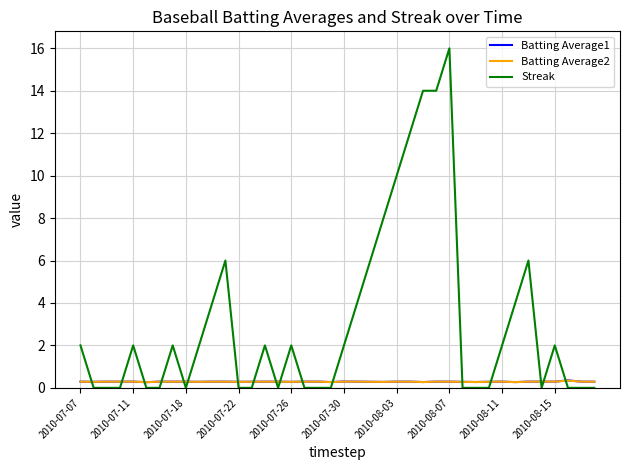

Which series has the largest total across all categories?

Streak